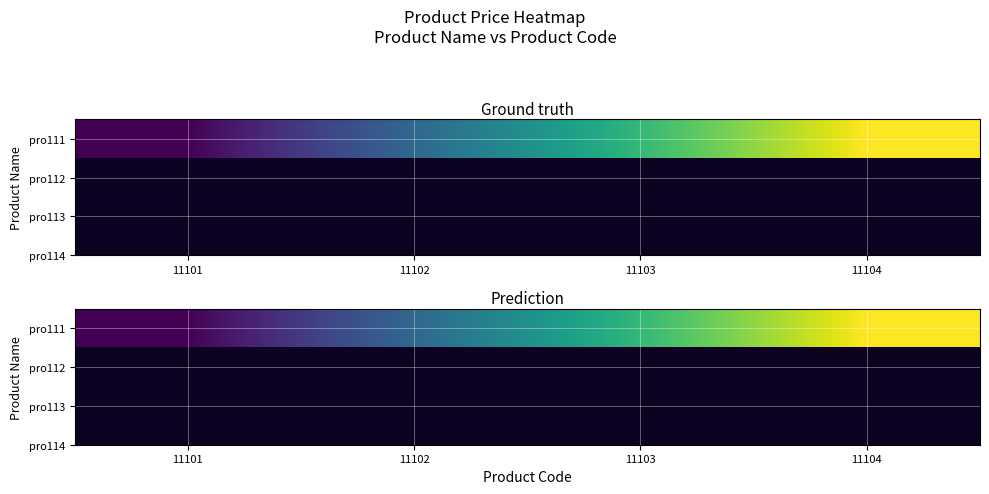

What is the ratio of the value at 11103 to the value at 11104?

1.0